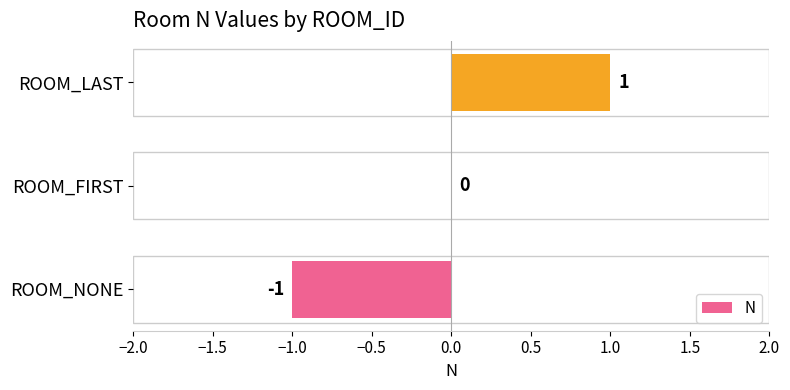

At which label is the value closest to 0?

ROOM_FIRST